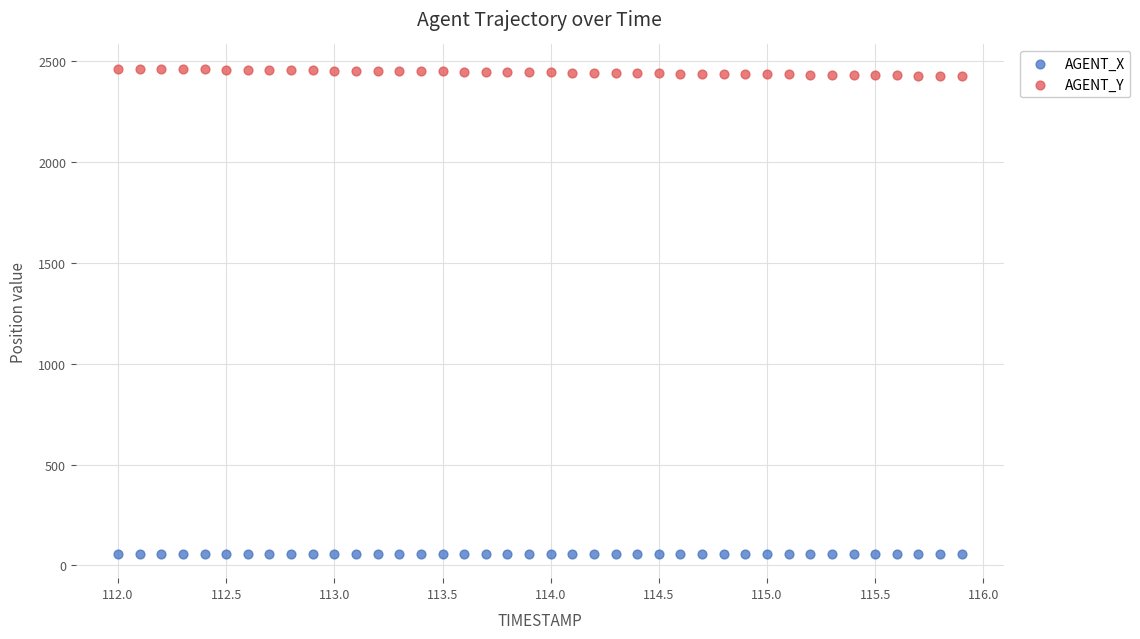

Which series reaches the minimum Y coordinate?

AGENT_X